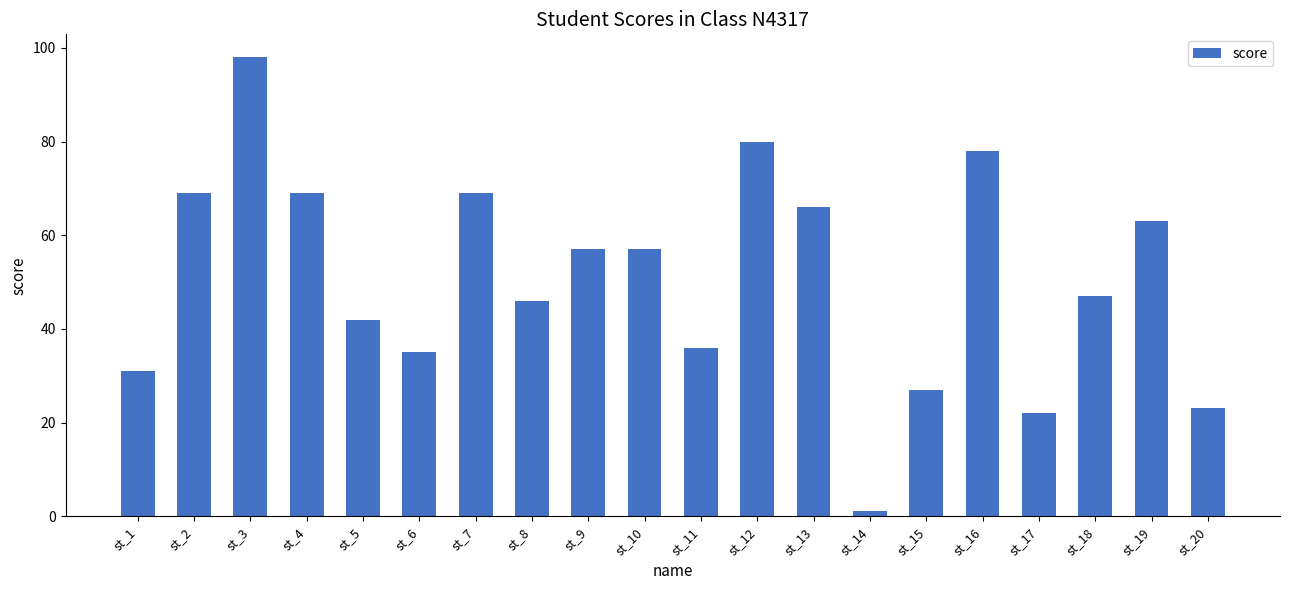

The value at st_9 is 57. True or false?

True